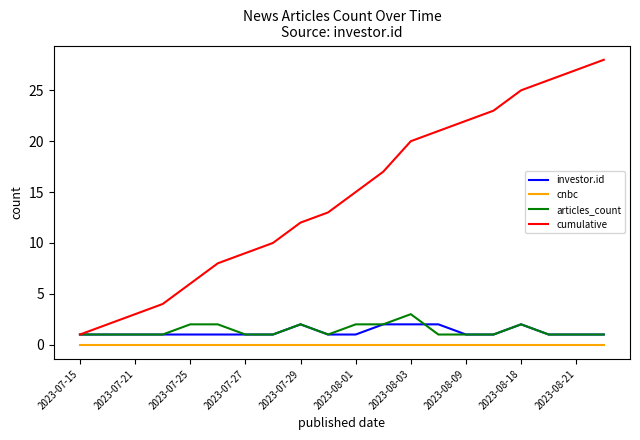

What is the sum of all investor.id values?

25